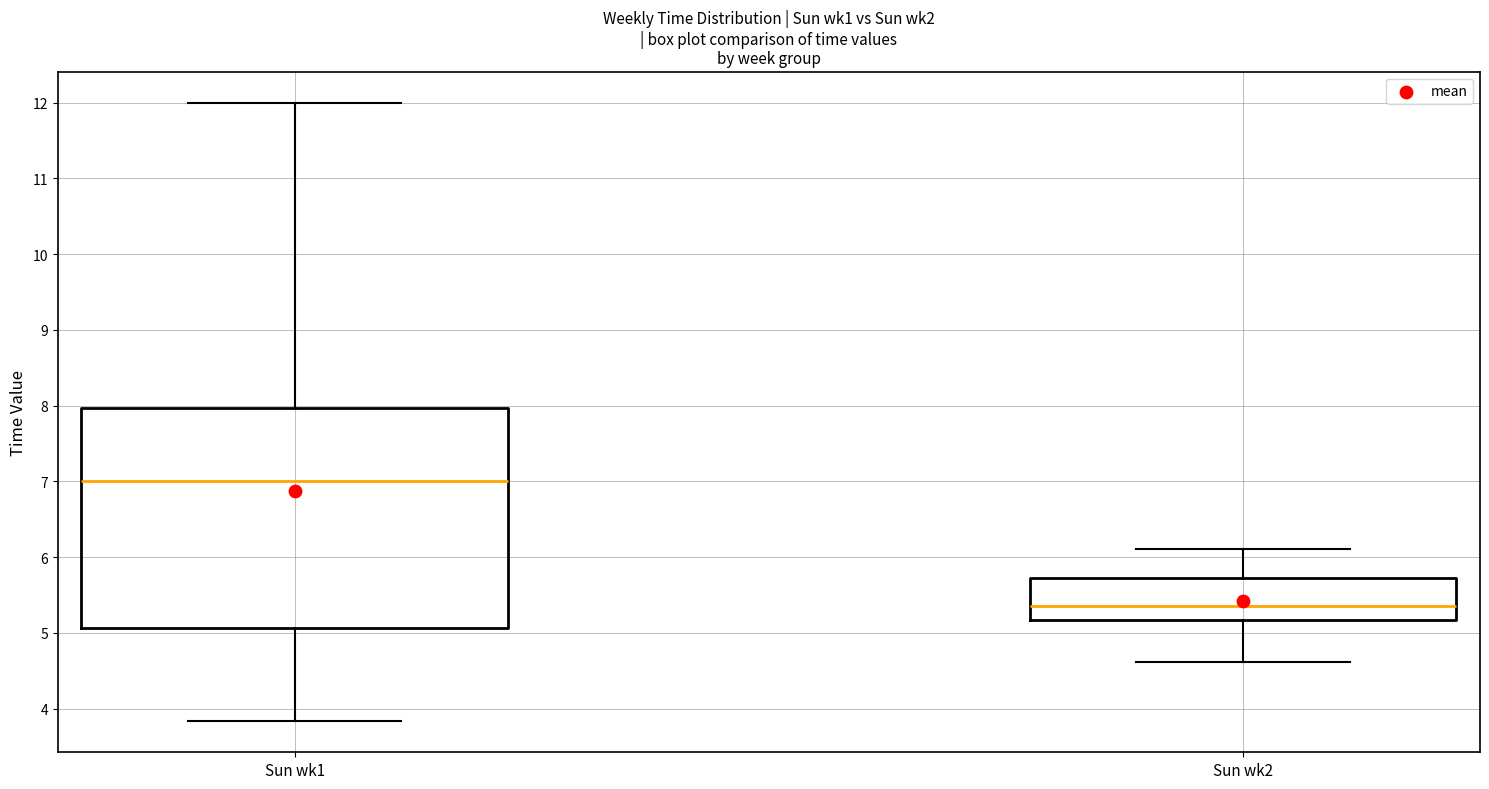

Which box is the tallest, from its lower edge to its upper edge?

Sun wk1